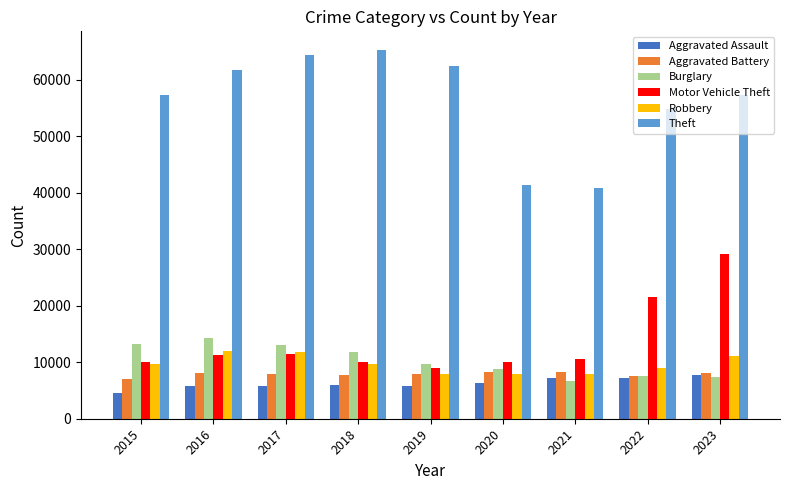

The Theft series shows 65288 at 2018. True or false?

True